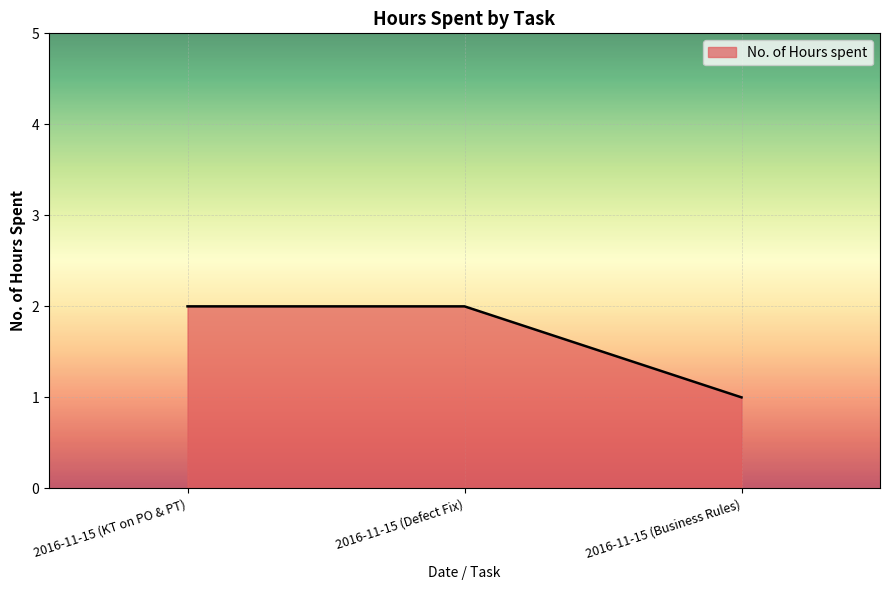

What is the average value?

2